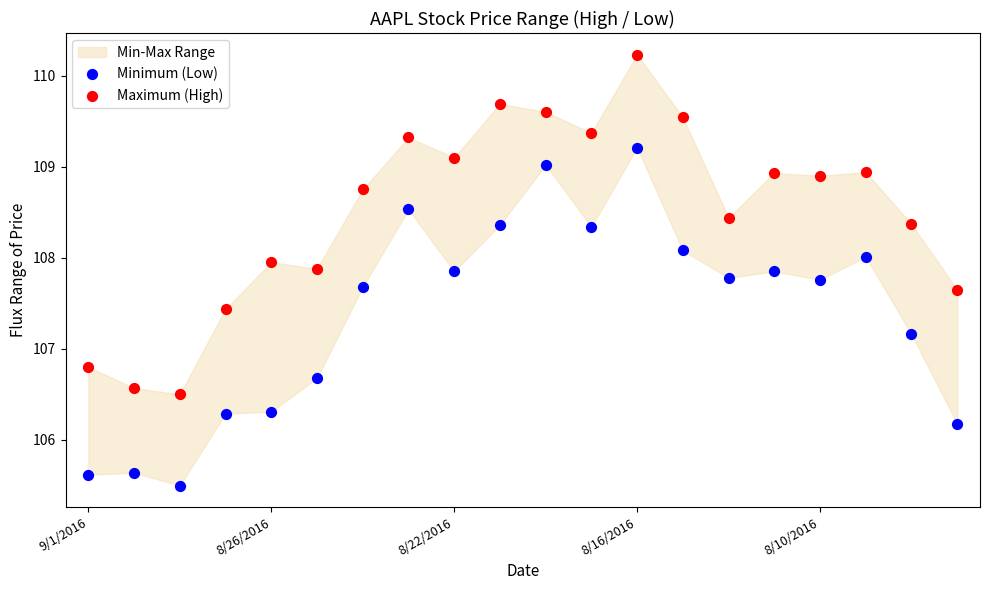

Which series reaches the maximum Y coordinate?

Maximum (High)